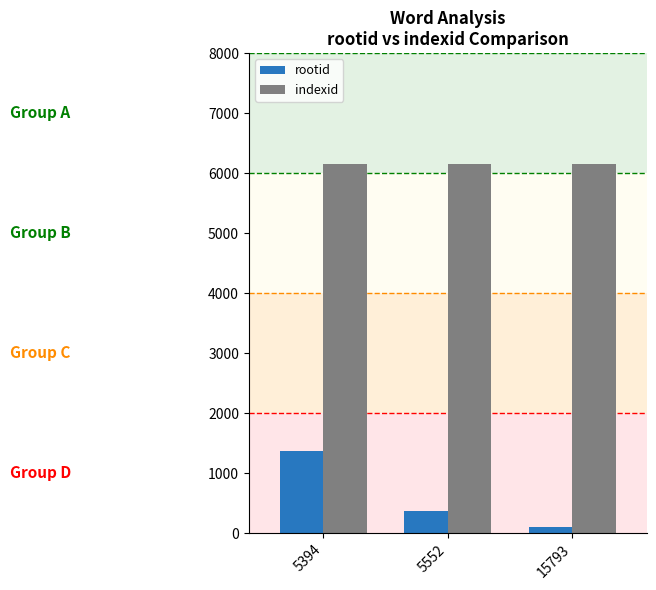

What is the value of the indexid bar at the 1st from the left?

6157